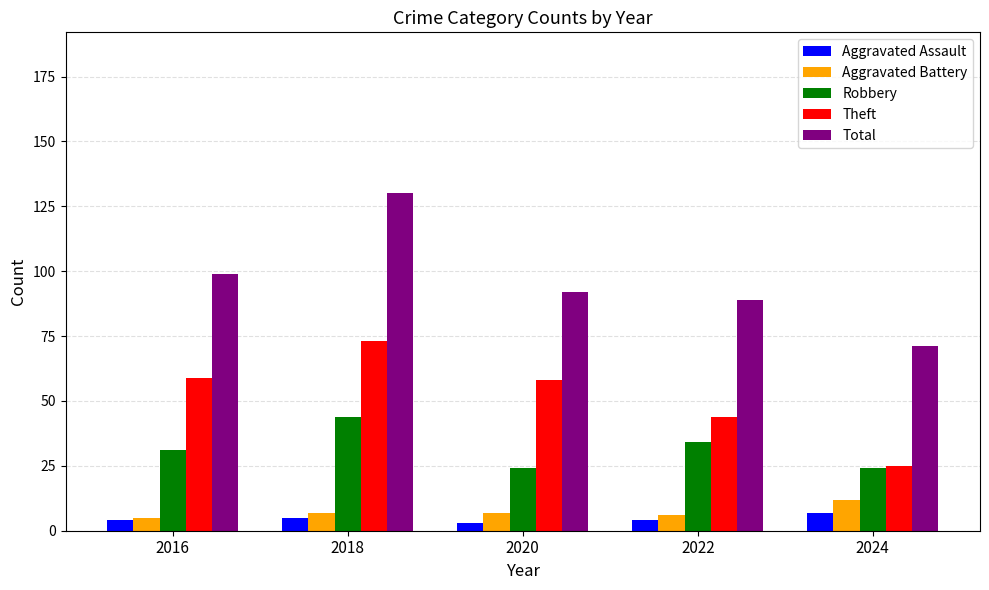

Is it true that Aggravated Battery equals 12 at 2024?

True